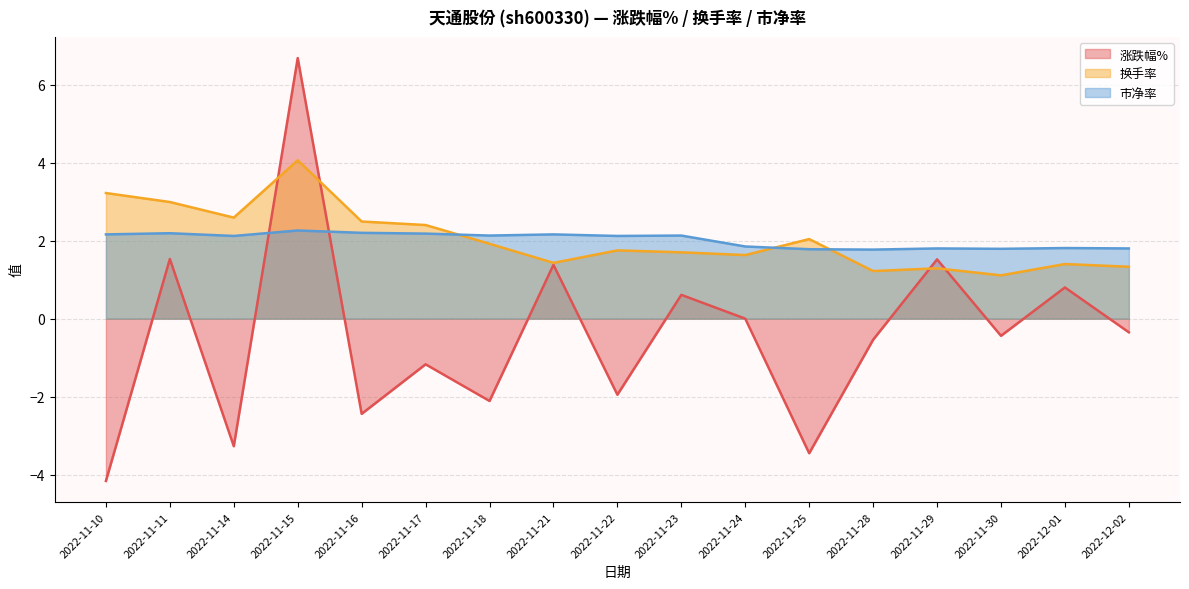

Reading left to right, what are all the values shown in this chart?

涨跌幅%: 2022-11-10=-4.2	2022-11-11=1.5	2022-11-14=-3.3	2022-11-15=6.7	2022-11-16=-2.4	2022-11-17=-1.2	2022-11-18=-2.1	2022-11-21=1.4	2022-11-22=-1.9	2022-11-23=0.6	2022-11-24=0.0	2022-11-25=-3.5	2022-11-28=-0.5	2022-11-29=1.5	2022-11-30=-0.4	2022-12-01=0.8	2022-12-02=-0.3
换手率: 2022-11-10=3.2	2022-11-11=3.0	2022-11-14=2.6	2022-11-15=4.1	2022-11-16=2.5	2022-11-17=2.4	2022-11-18=1.9	2022-11-21=1.4	2022-11-22=1.8	2022-11-23=1.7	2022-11-24=1.6	2022-11-25=2.0	2022-11-28=1.2	2022-11-29=1.3	2022-11-30=1.1	2022-12-01=1.4	2022-12-02=1.3
市净率: 2022-11-10=2.2	2022-11-11=2.2	2022-11-14=2.1	2022-11-15=2.3	2022-11-16=2.2	2022-11-17=2.2	2022-11-18=2.1	2022-11-21=2.2	2022-11-22=2.1	2022-11-23=2.1	2022-11-24=1.9	2022-11-25=1.8	2022-11-28=1.8	2022-11-29=1.8	2022-11-30=1.8	2022-12-01=1.8	2022-12-02=1.8